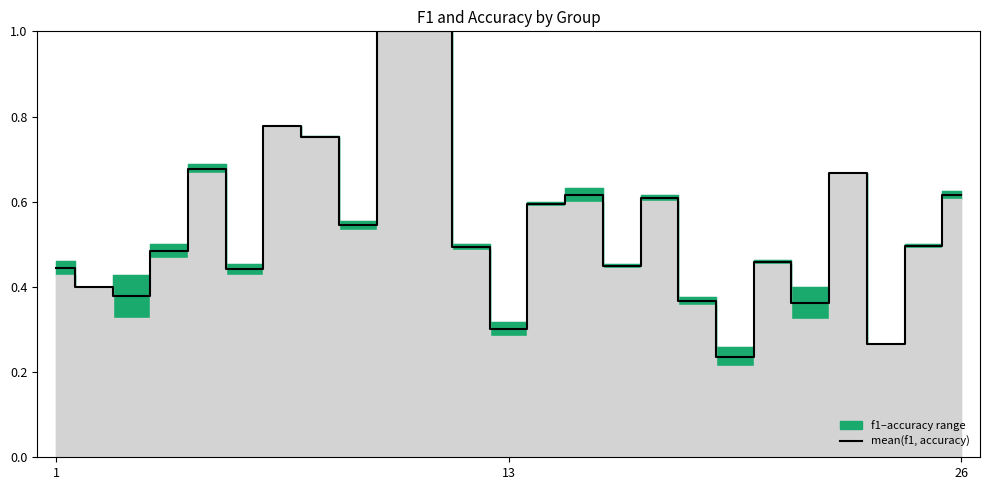

Reading right to left, transcribe all the data shown in this chart.

0.6	0.5	0.3	0.7	0.4	0.5	0.2	0.4	0.6	0.5	0.6	0.6	0.3	0.5	1.0	1.0	0.5	0.8	0.8	0.4	0.7	0.5	0.4	0.4	0.4